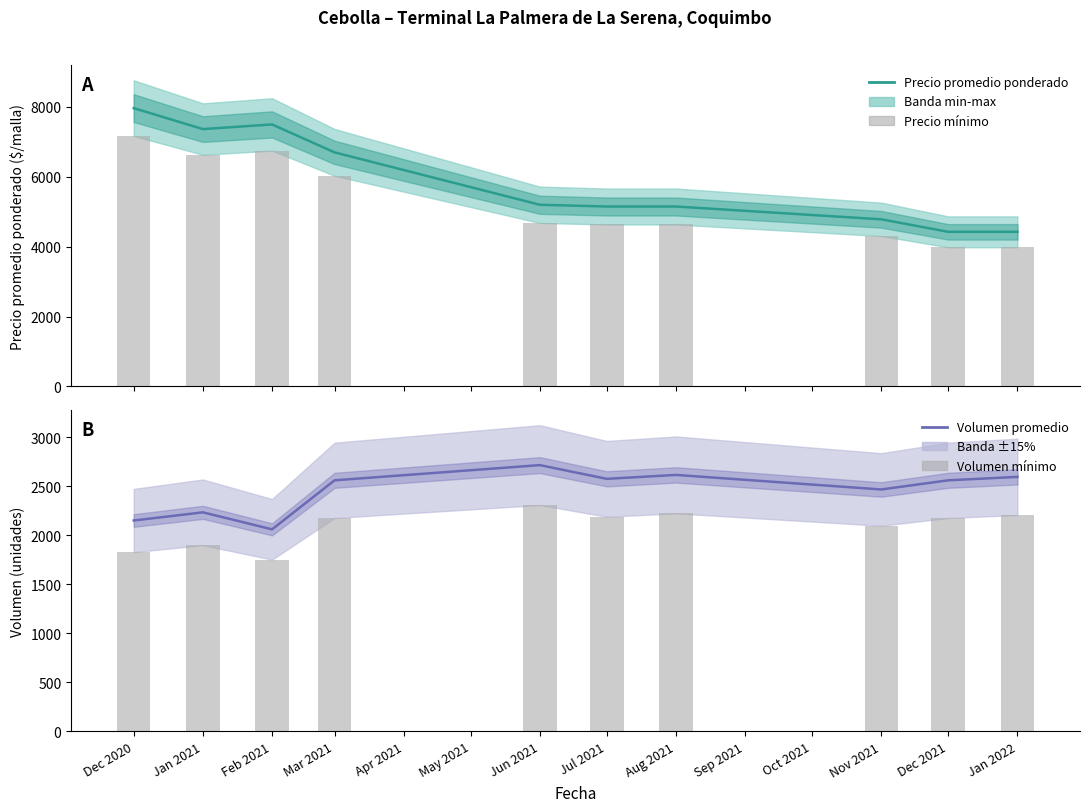

At which category is the sum across all series the highest?

Dec 2020